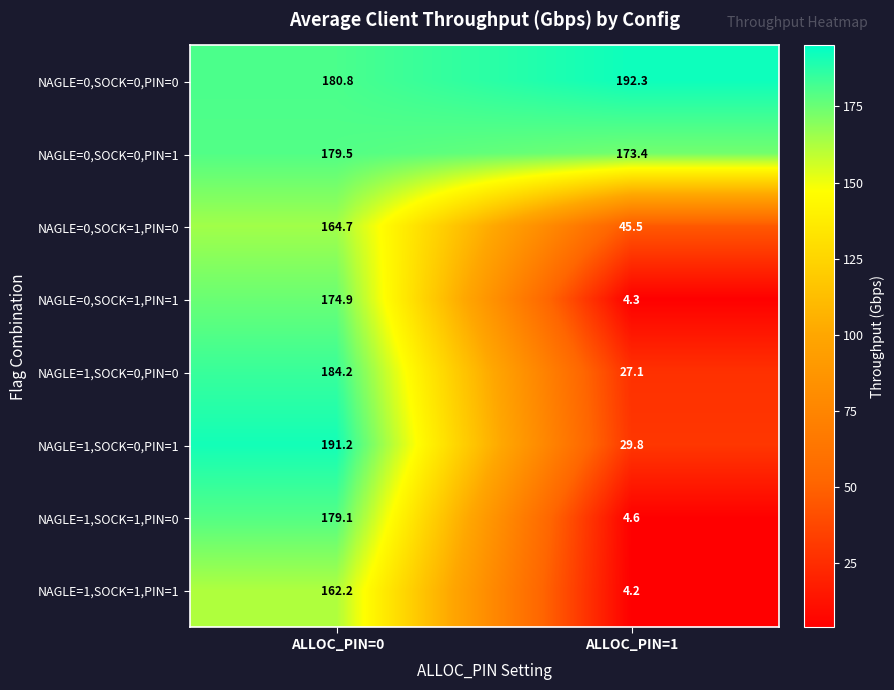

Reading left to right, extract all data points from this chart.

NAGLE=0,SOCK=0,PIN=0: ALLOC_PIN=0=180.8	ALLOC_PIN=1=192.3
NAGLE=0,SOCK=0,PIN=1: ALLOC_PIN=0=179.5	ALLOC_PIN=1=173.4
NAGLE=0,SOCK=1,PIN=0: ALLOC_PIN=0=164.7	ALLOC_PIN=1=45.5
NAGLE=0,SOCK=1,PIN=1: ALLOC_PIN=0=174.9	ALLOC_PIN=1=4.3
NAGLE=1,SOCK=0,PIN=0: ALLOC_PIN=0=184.2	ALLOC_PIN=1=27.1
NAGLE=1,SOCK=0,PIN=1: ALLOC_PIN=0=191.2	ALLOC_PIN=1=29.8
NAGLE=1,SOCK=1,PIN=0: ALLOC_PIN=0=179.1	ALLOC_PIN=1=4.6
NAGLE=1,SOCK=1,PIN=1: ALLOC_PIN=0=162.2	ALLOC_PIN=1=4.2